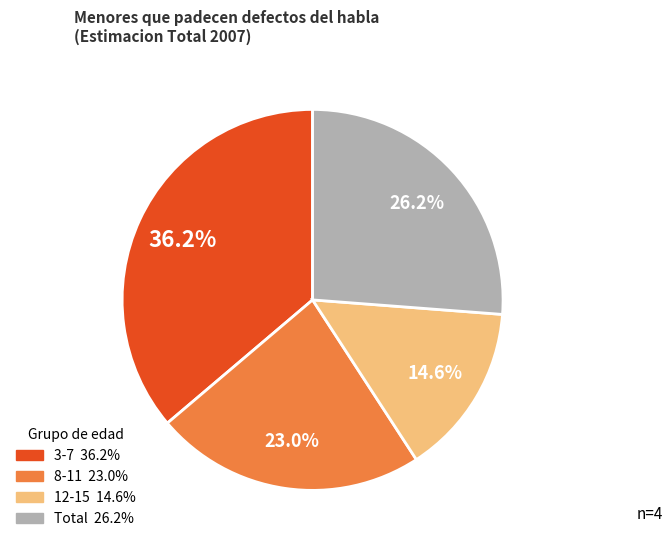

Is there any slice that represents more than half of the pie?

No